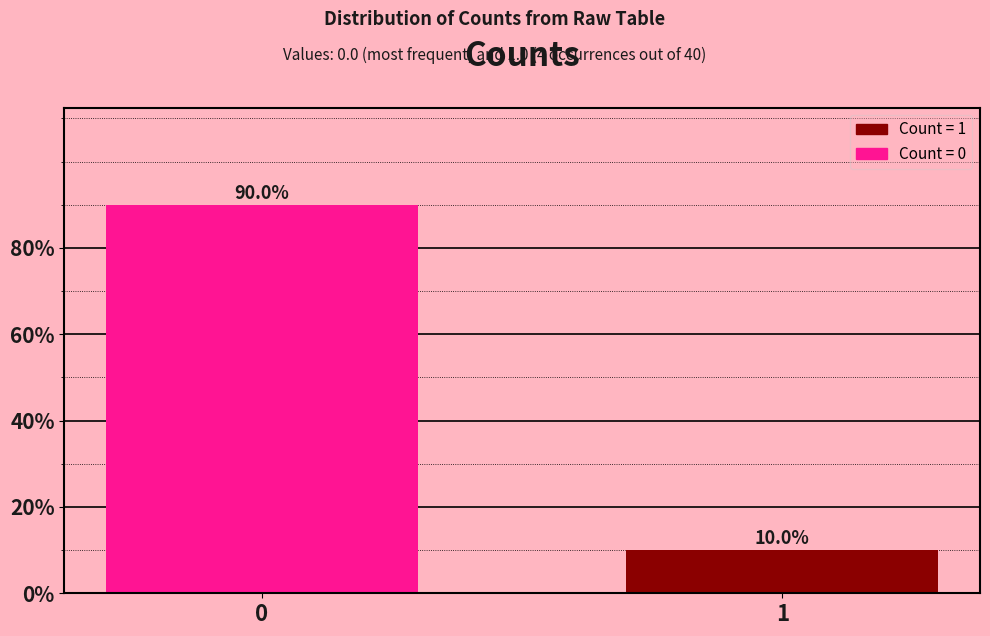

Reading right to left, extract all data points from this chart.

10	90